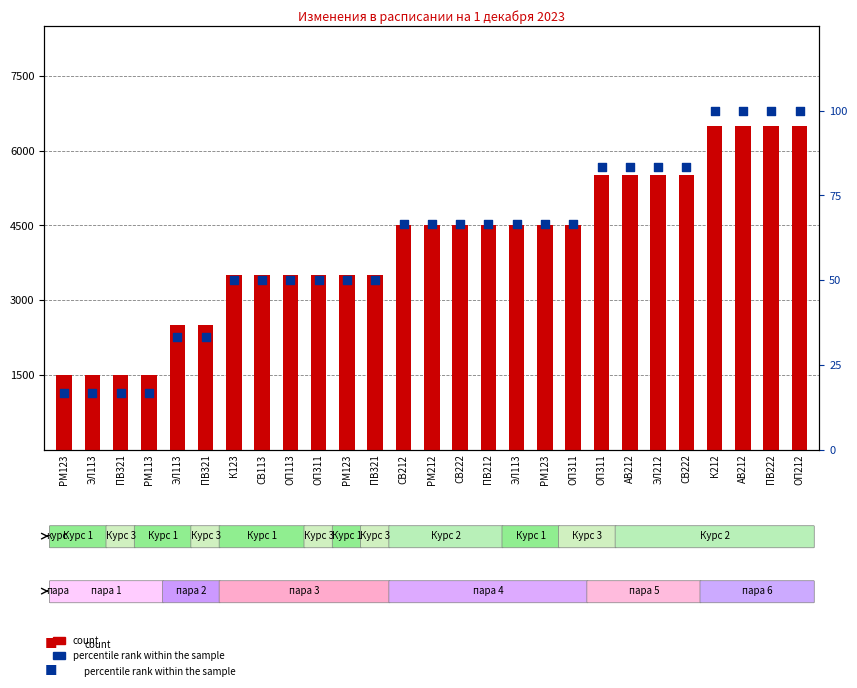

Which series has the largest total across all categories?

count